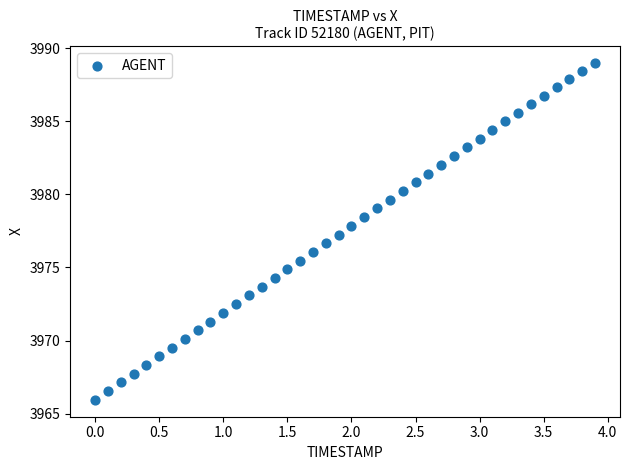

What is the range of Y values (max minus min)?

23.0